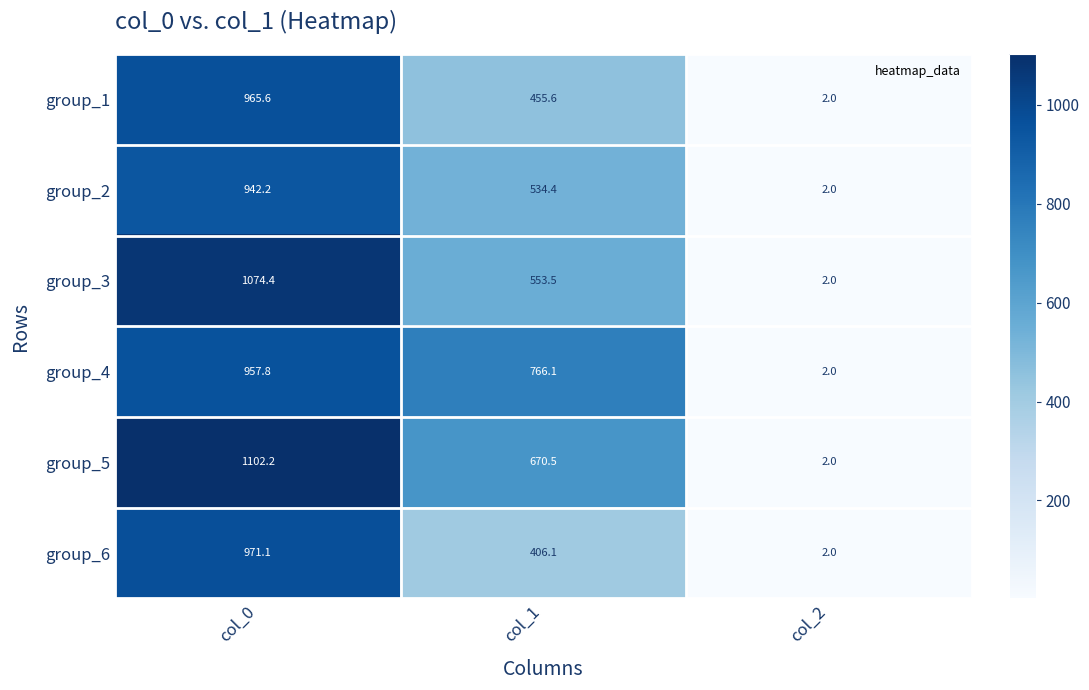

What is the sum of the group_3 values at col_1 and col_2?

555.5